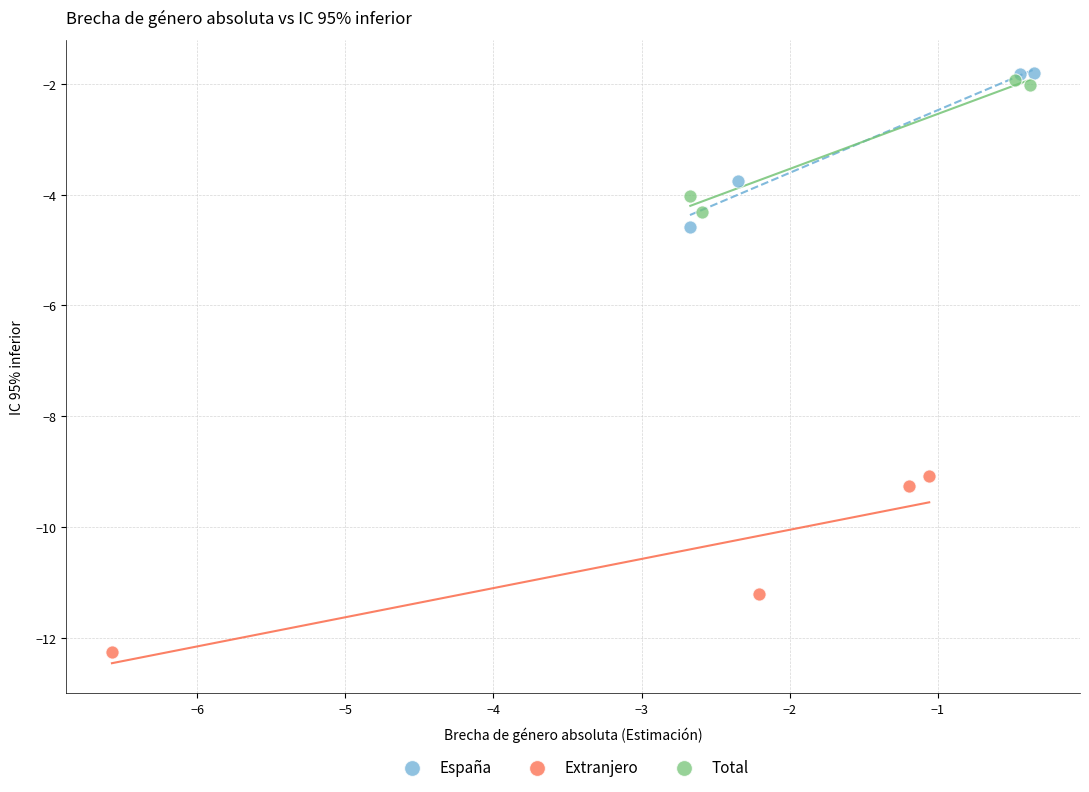

Which series contains the lowest Y value?

Extranjero